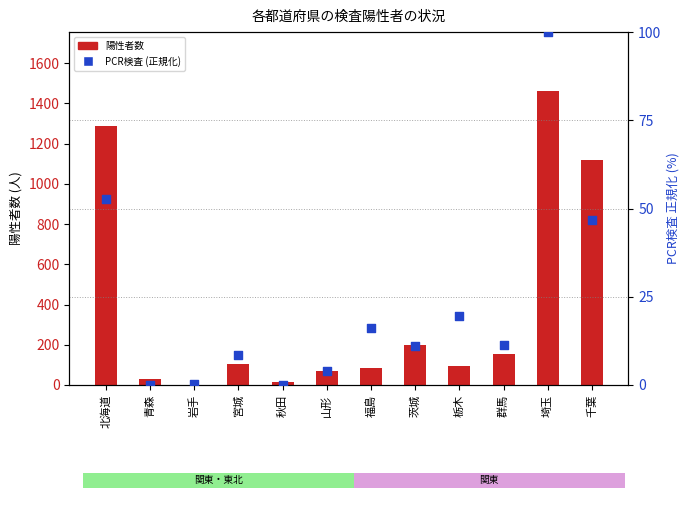

What are all the series names shown in the legend?

陽性者数, PCR検査実施人数 (正規化)